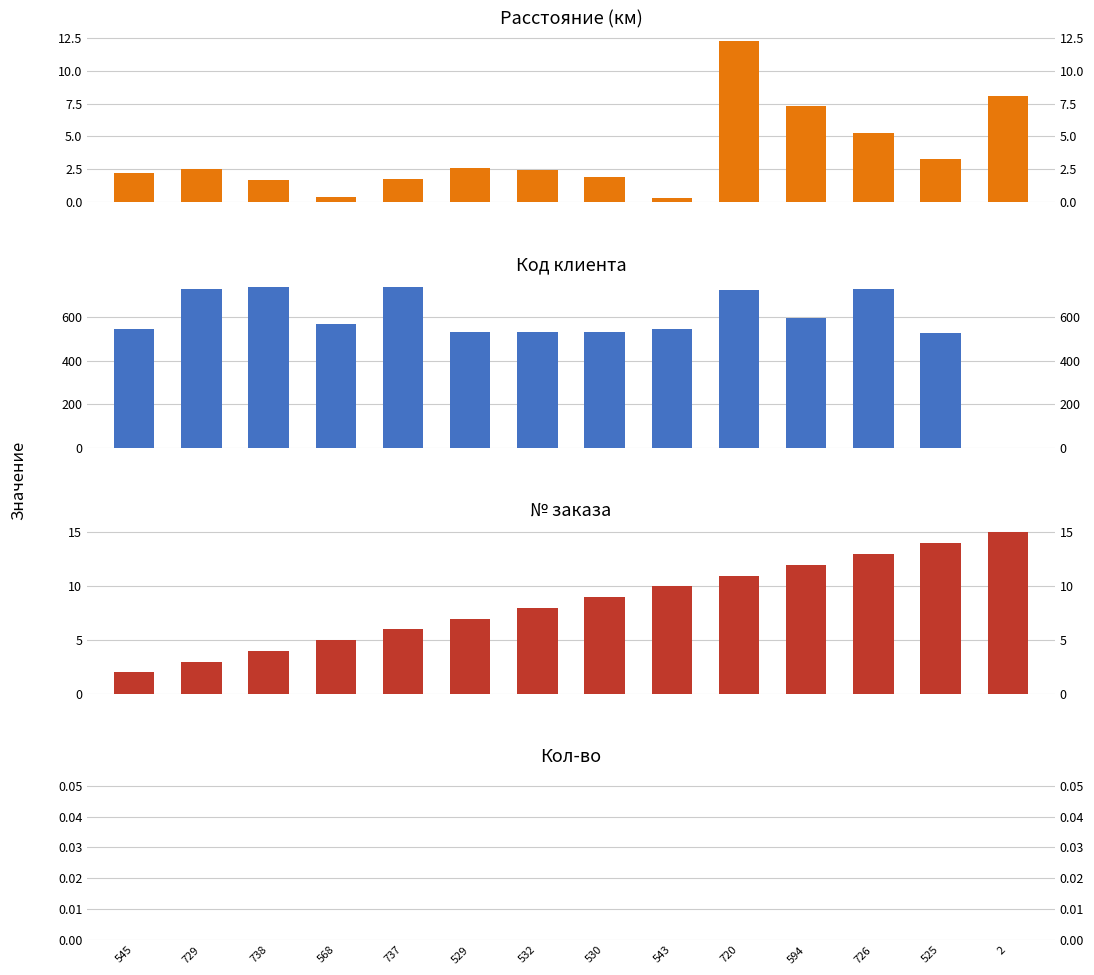

At which label does Расстояние first exceed 2?

545